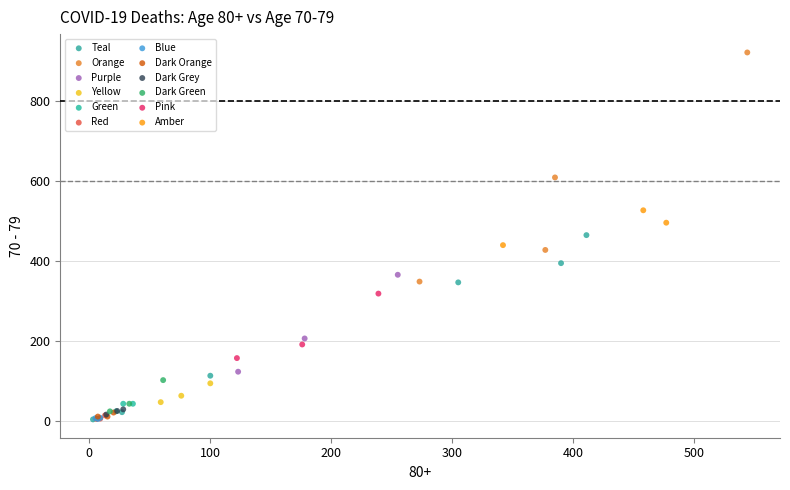

What are all the series names shown in the legend?

Teal, Orange, Purple, Yellow, Green, Red, Blue, Dark Orange, Dark Grey, Dark Green, Pink, Amber